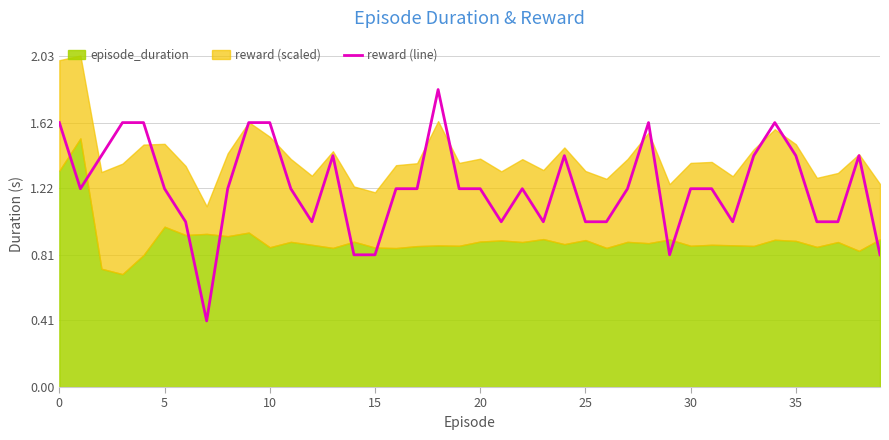

The reward (line) series shows 0.9 at 10. True or false?

False